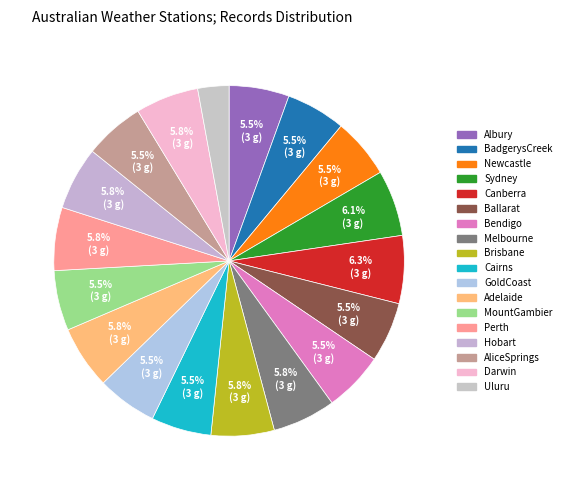

Count the number of slices in the pie.

18